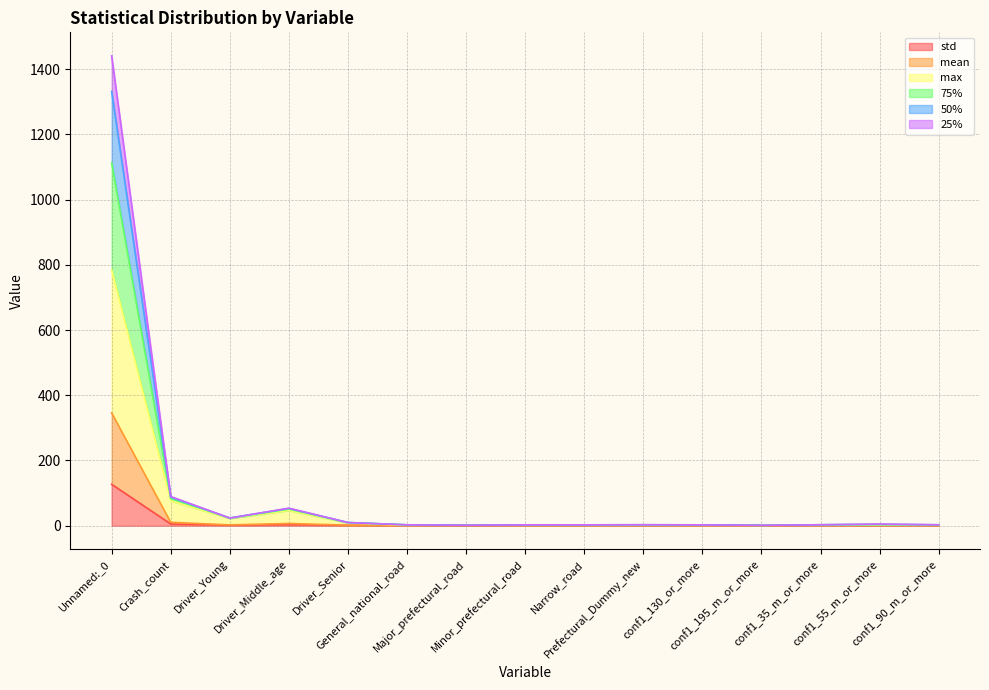

What value does the max series have at Narrow_road?

1.7